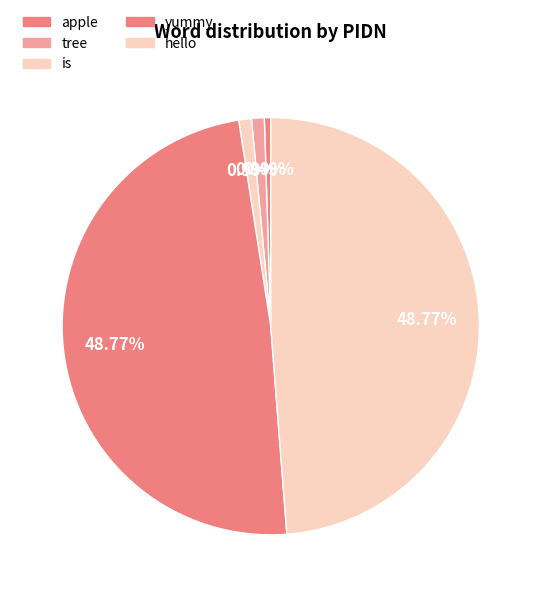

To the nearest percent, what is the combined percentage of tree and is?

2%